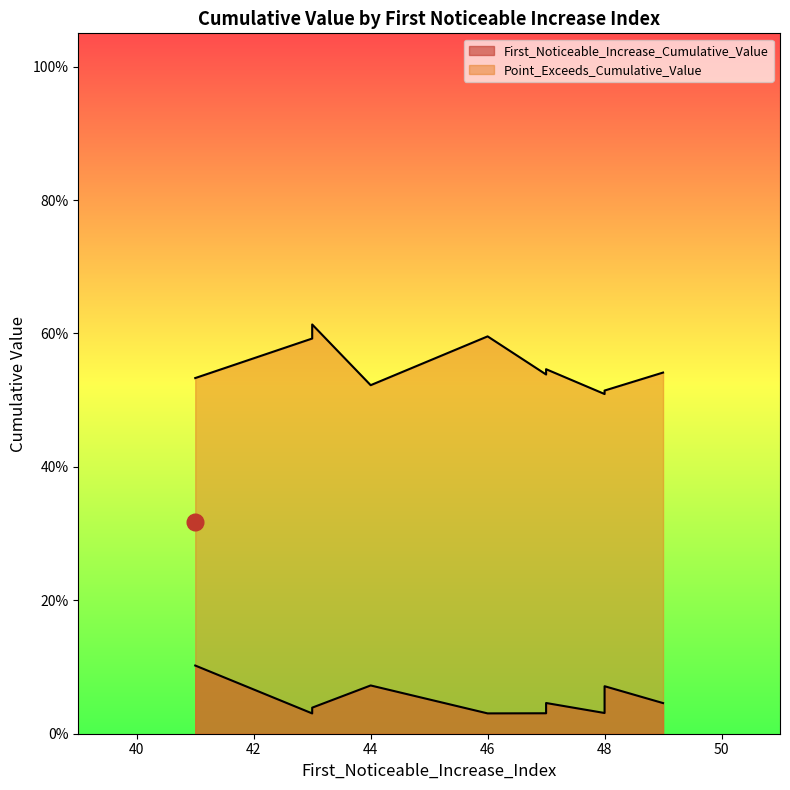

Where is the first local maximum for Point_Exceeds_Cumulative_Value?

41